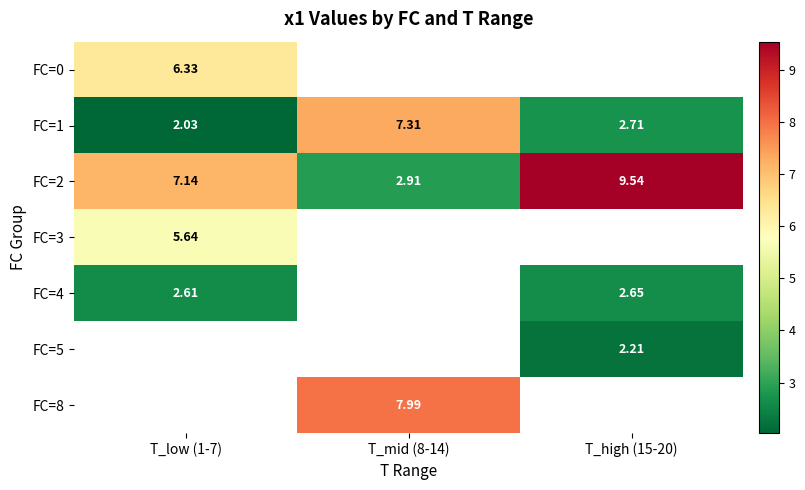

Which series changed the most between T_mid (8-14) and T_high (15-20)?

FC=2